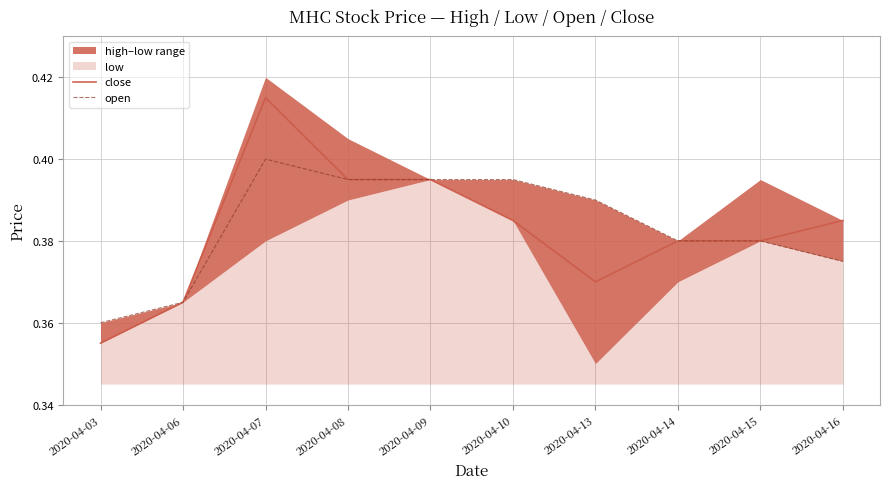

What is the value of the open point at the 6th from the left?

0.4